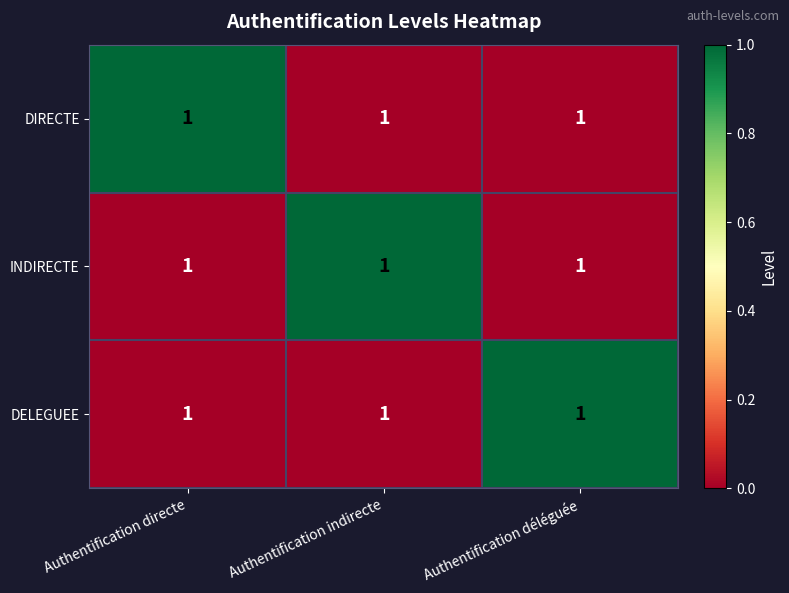

Is the value of DIRECTE at Authentification déléguée greater than the value of INDIRECTE at Authentification directe?

No